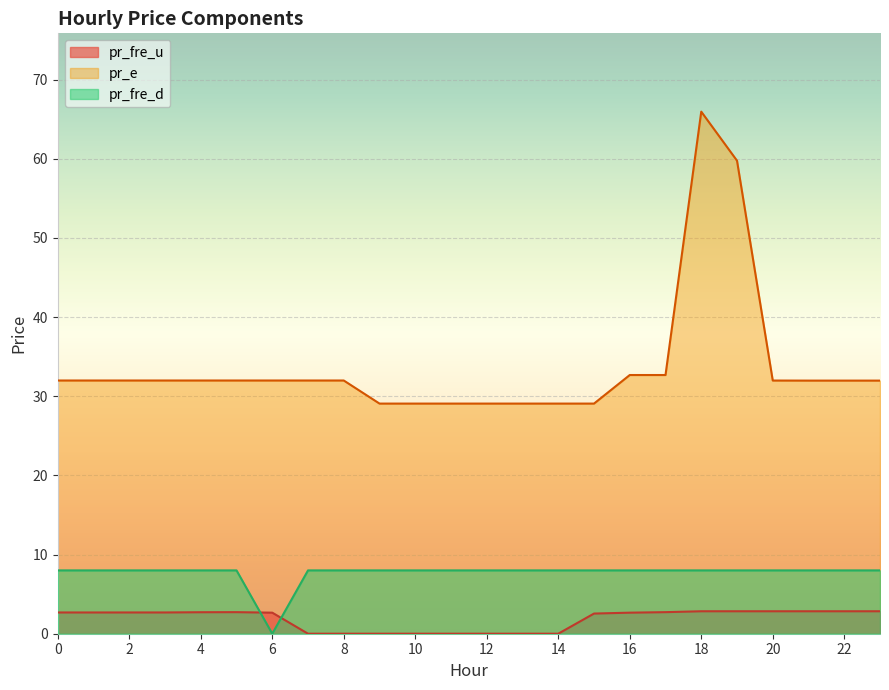

Which series has the largest range (max minus min)?

pr_e